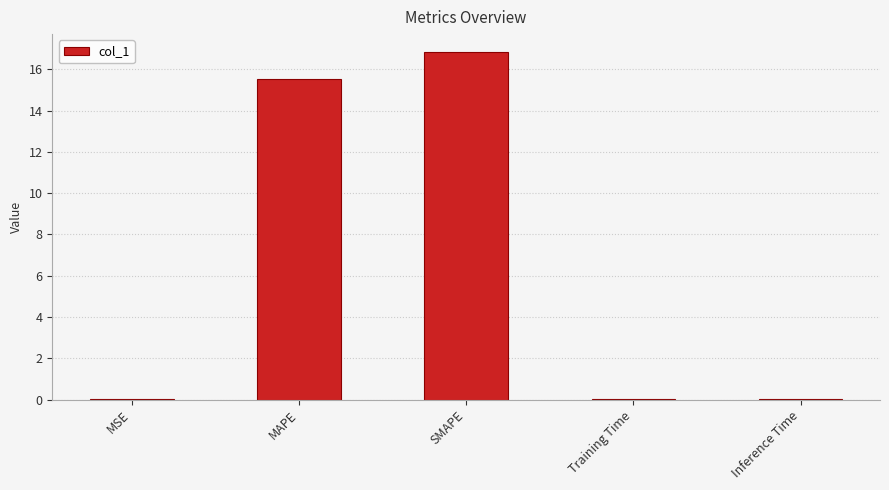

What is the maximum value shown in the chart?

16.9